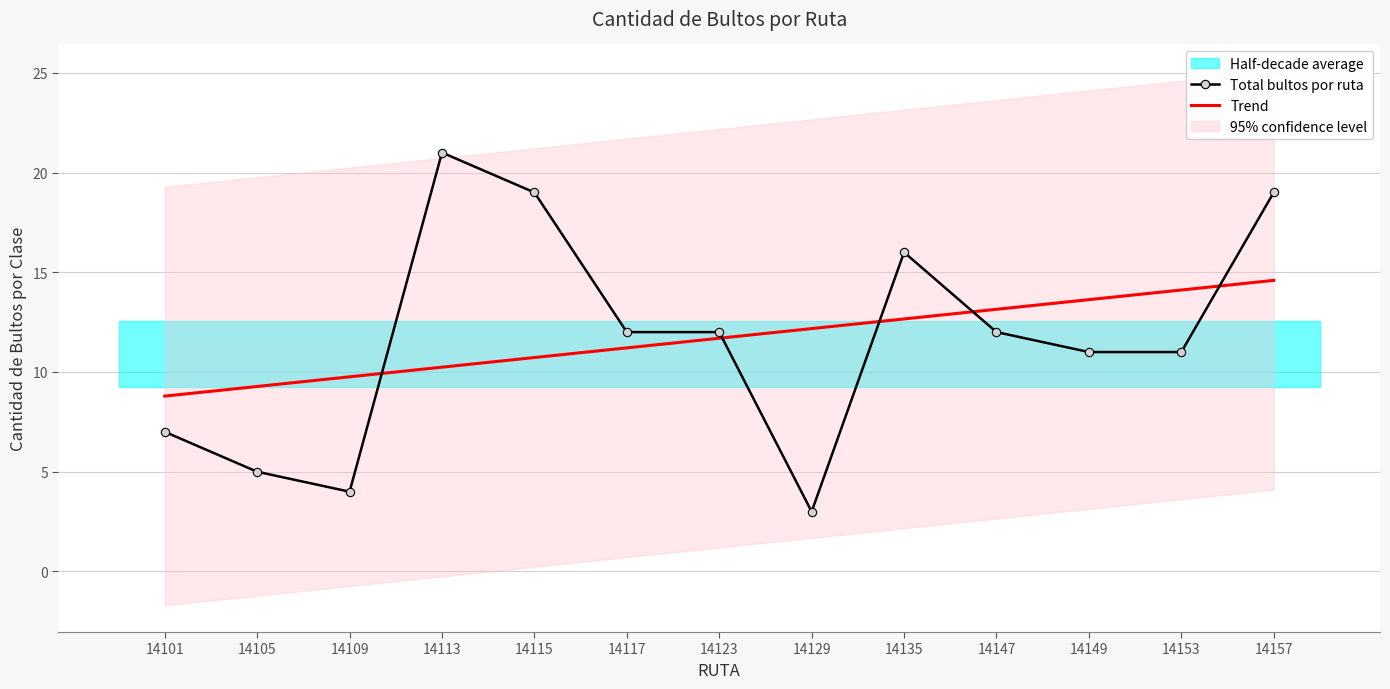

Reading left to right, transcribe all the data shown in this chart.

Total bultos por ruta: 7.0	5.0	4.0	21.0	19.0	12.0	12.0	3.0	16.0	12.0	11.0	11.0	19.0
Trend: 8.8	9.3	9.8	10.2	10.7	11.2	11.7	12.2	12.7	13.1	13.6	14.1	14.6